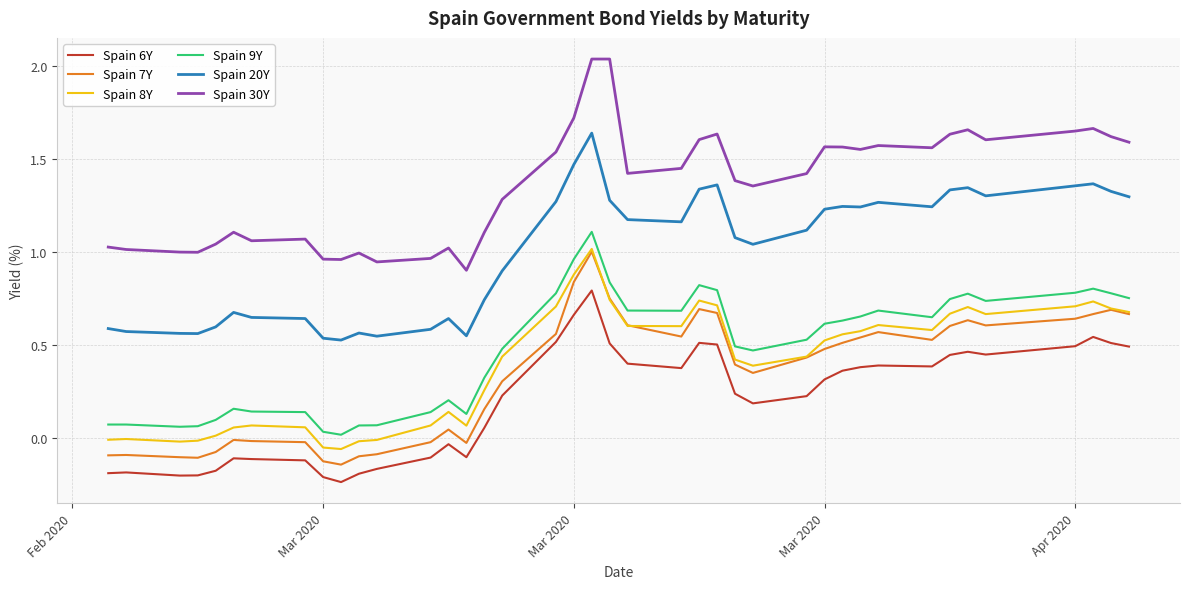

What is the sum of all Spain 30Y values?

54.3